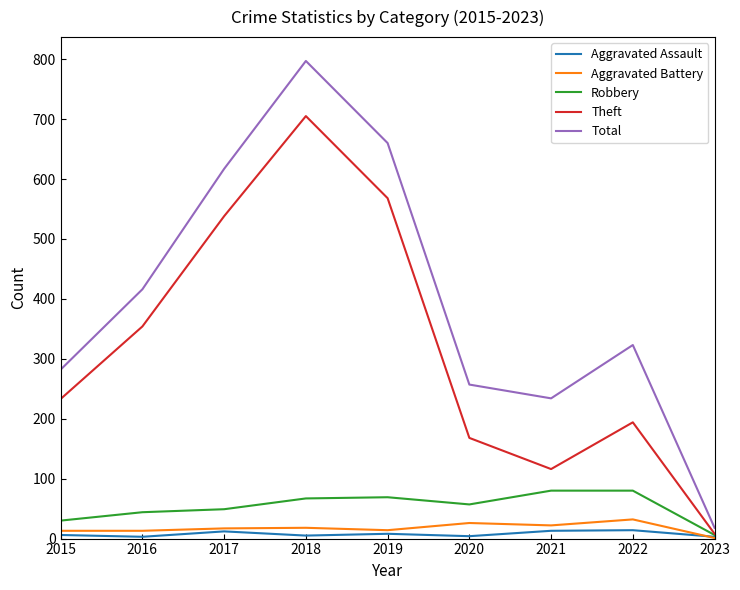

Where is Total nearest to the value 407?

2016